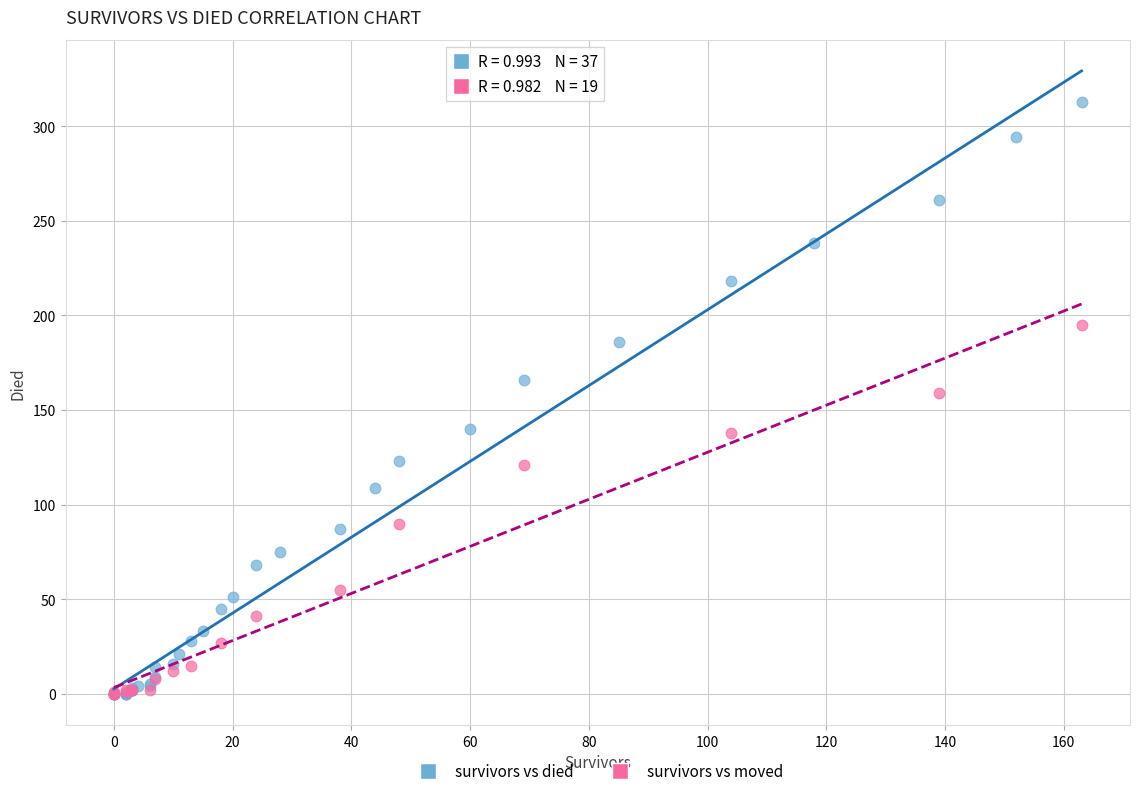

Which series has the widest spread of Y values?

survivors vs died